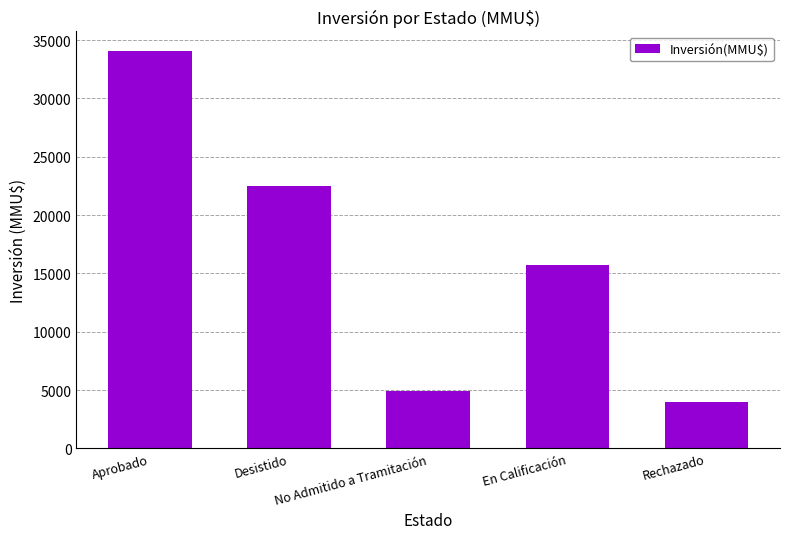

What value does the data have at Rechazado?

4000